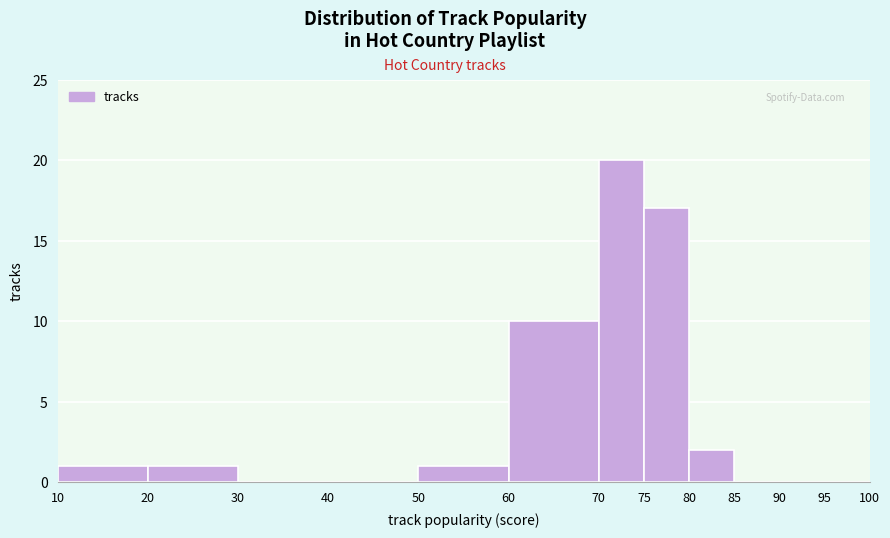

What is the height of the bar covering 80 to 85 on the x-axis? The values are not printed on the chart, so give them approximately, as read against the axis.

2